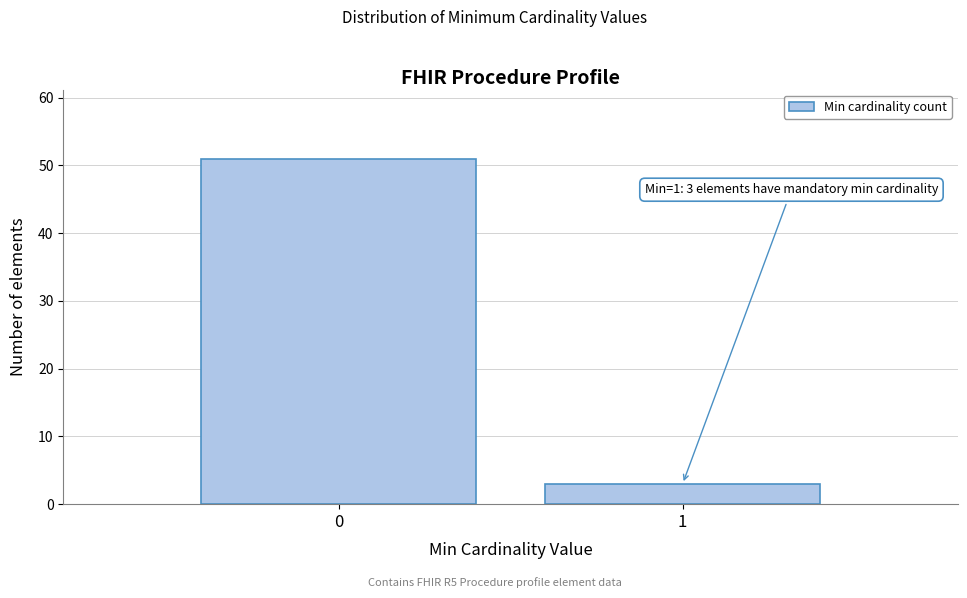

Reading left to right, what are all the values shown in this chart?

0=51	1=3